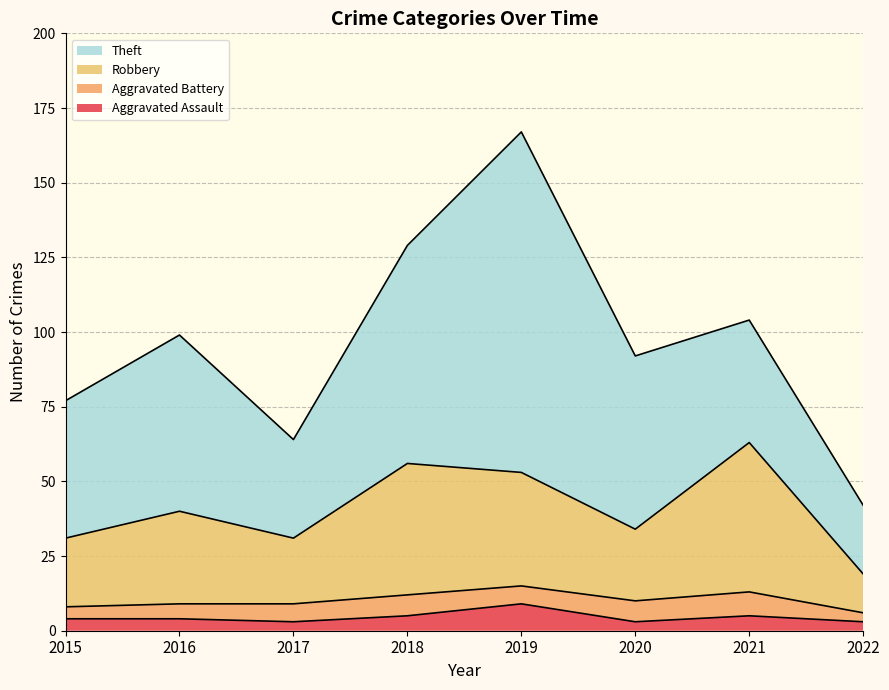

What is the total value across all series at 2021?

104